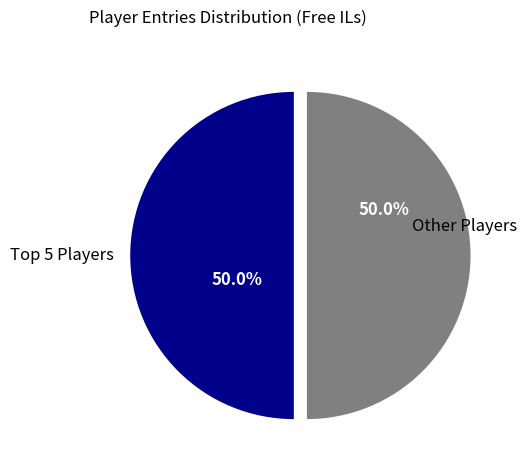

How much of the chart is everything except Other Players?

50.0%